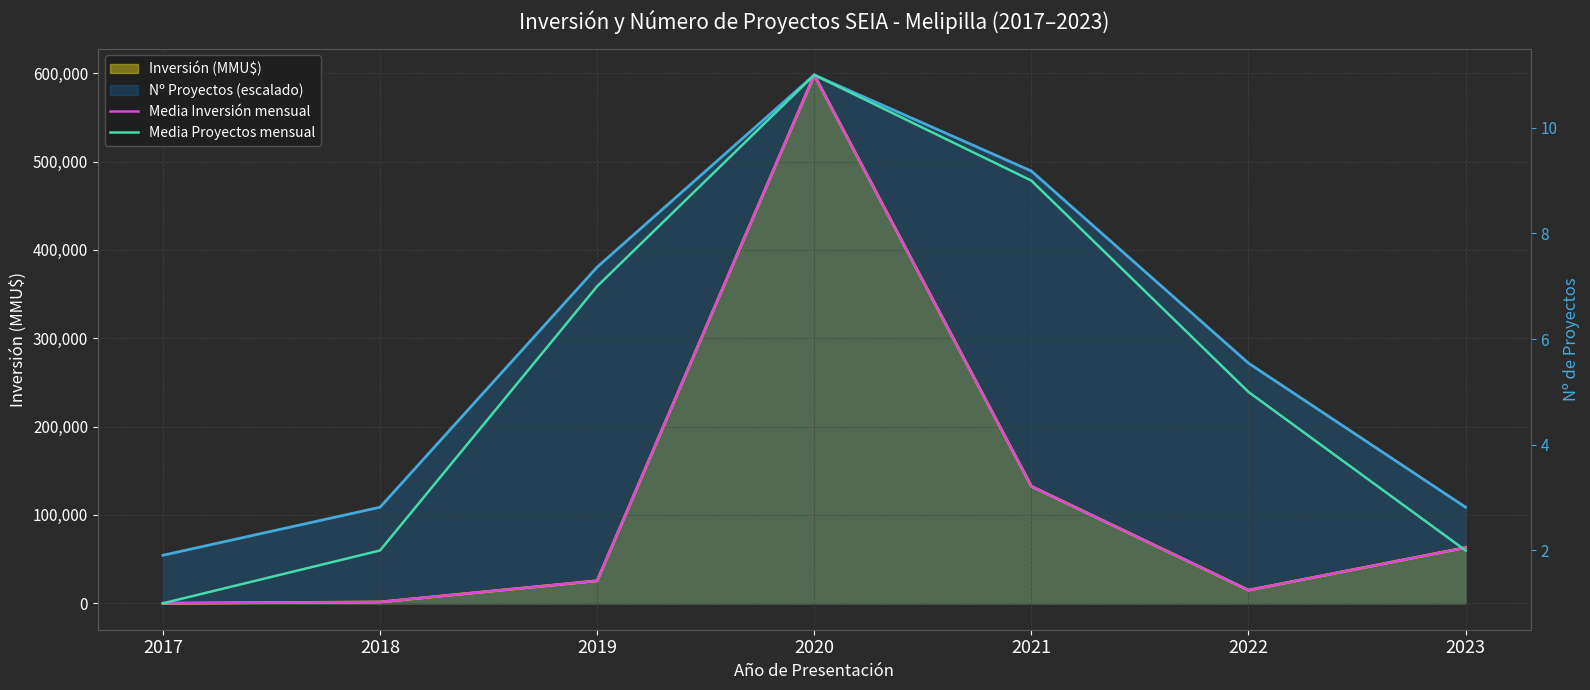

Reading left to right, transcribe all the data shown in this chart.

Media Inversión mensual: 42	1493	25498	598049	132432	14898	63045
Media Proyectos mensual: 1	2	7	11	9	5	2